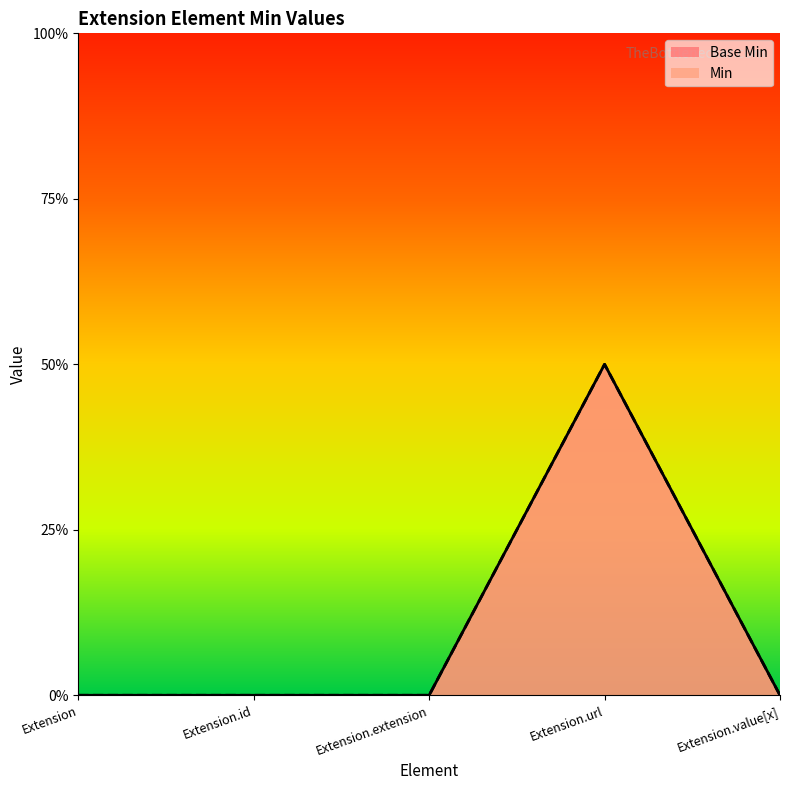

Is the value of Base Min at Extension greater than the value of Min at Extension.id?

No